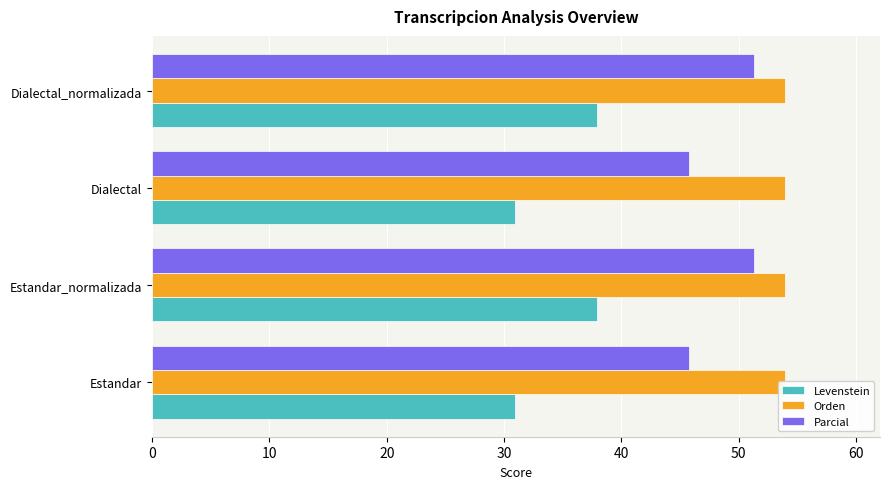

How many series are shown in this chart?

3